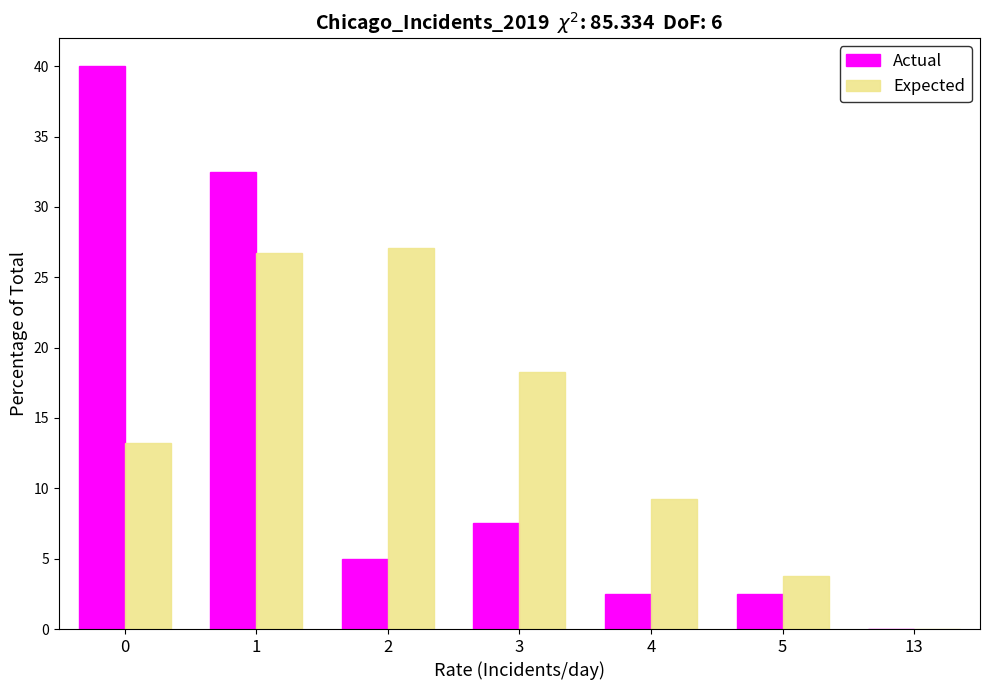

What is the sum of the Expected values at 0 and 1?

39.9